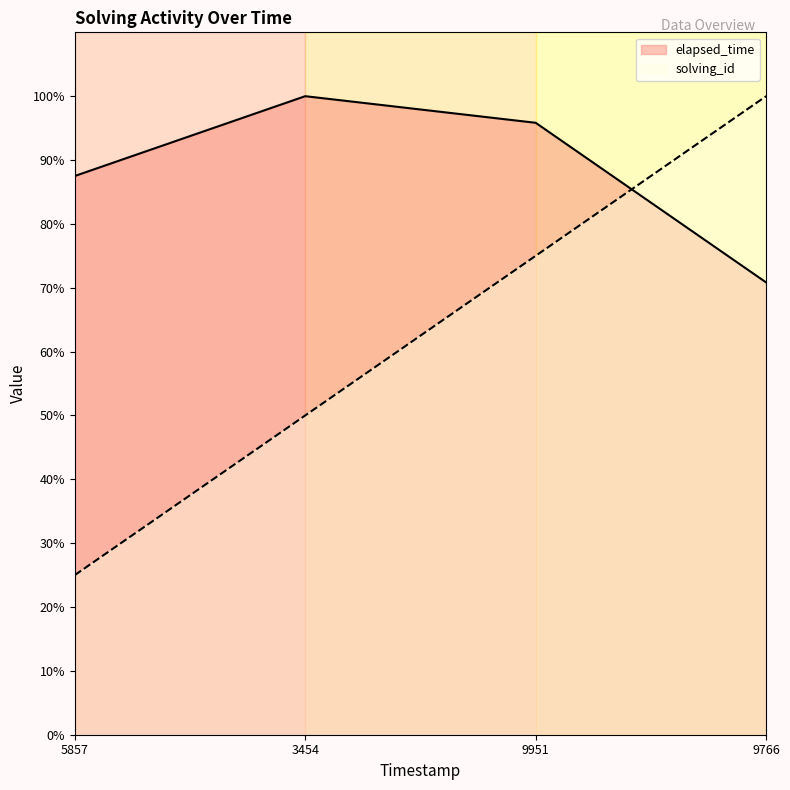

The value of solving_id at 9766 is 100.0. True or false?

True